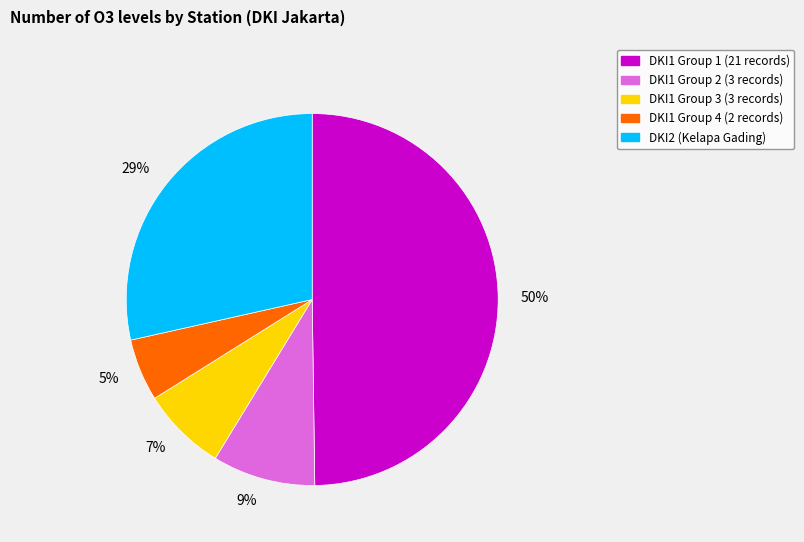

Count the number of slices in the pie.

5